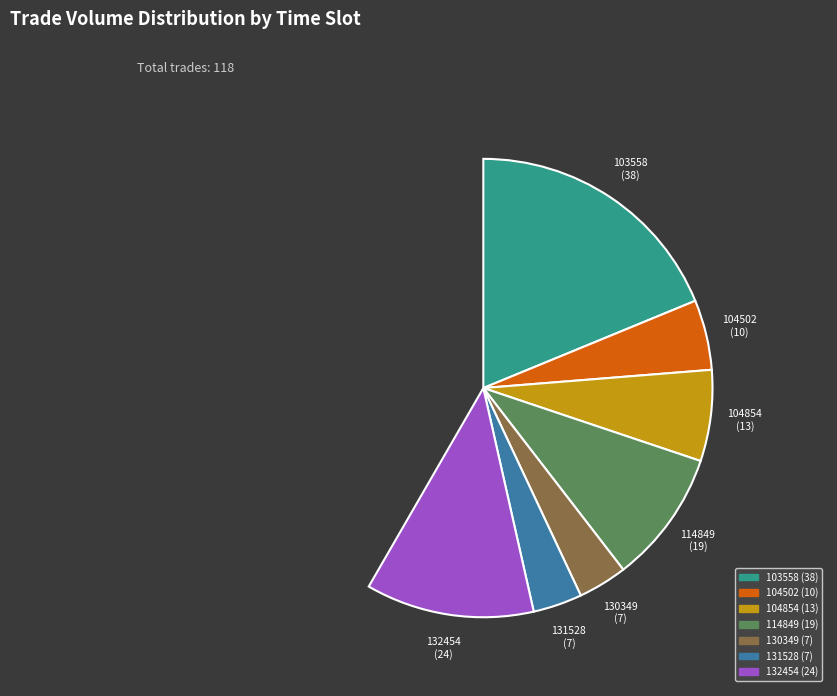

Count the number of slices in the pie.

7